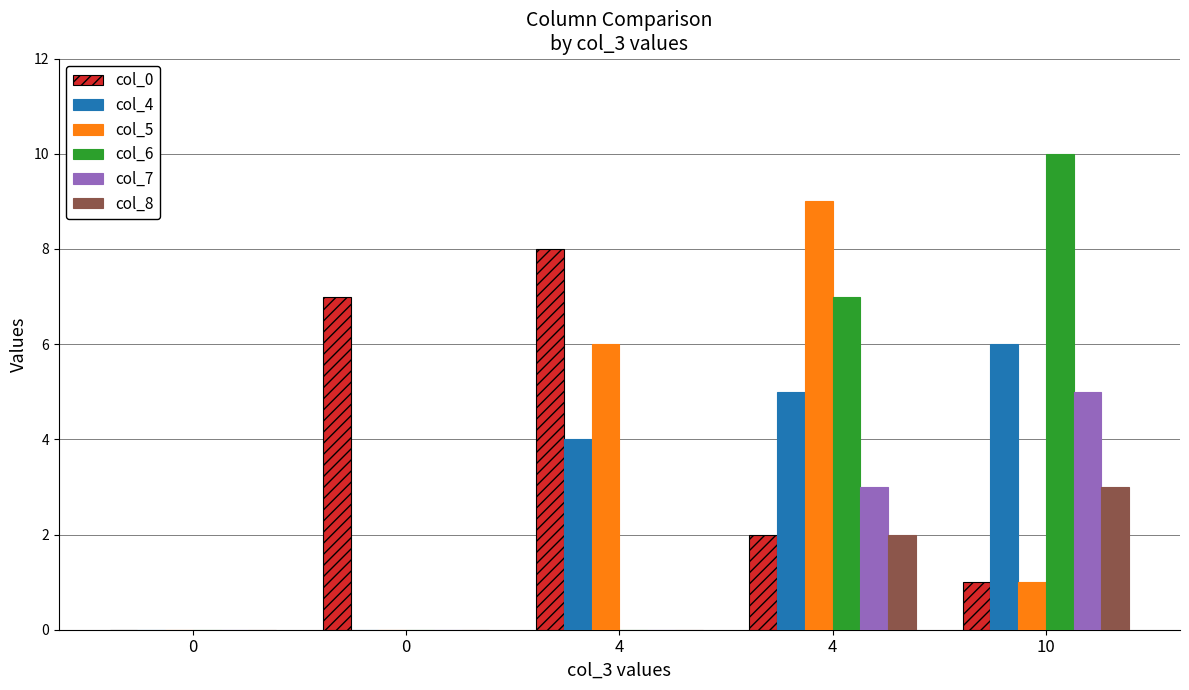

Which series has the largest range (max minus min)?

col_6